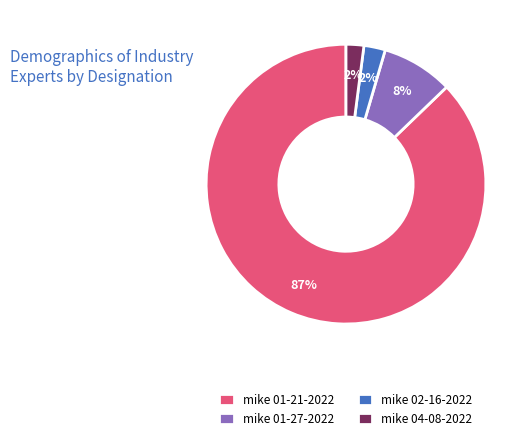

True or false: mike 02-16-2022 accounts for 13% of the total.

False